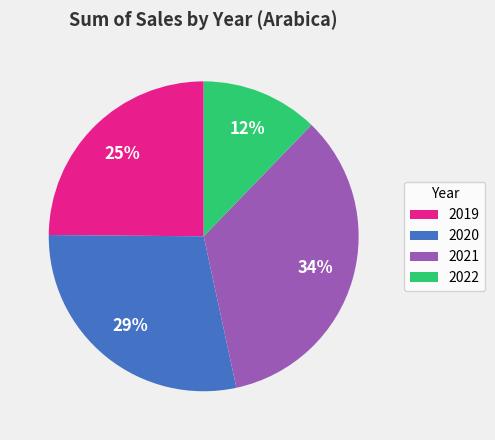

Do 2020 and 2022 together represent more than half of the pie?

No